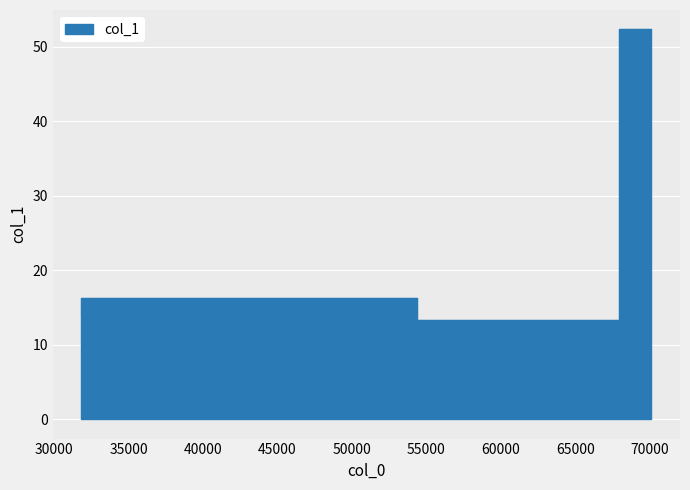

What is the difference between the values at 70118.7 and 54352.8?

36.0